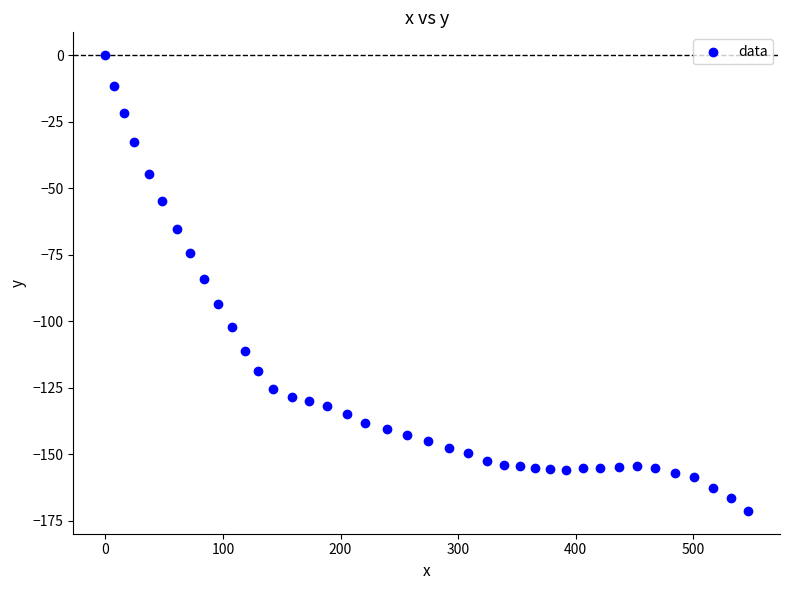

What is the range of Y values (max minus min)?

171.3